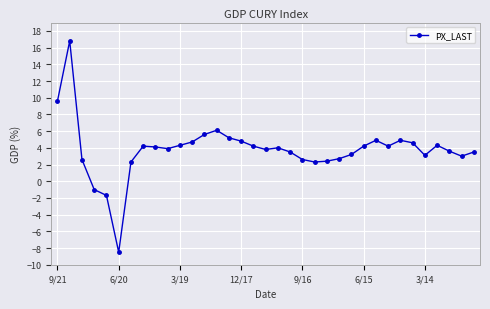

What is the minimum value shown in the chart?

-8.5